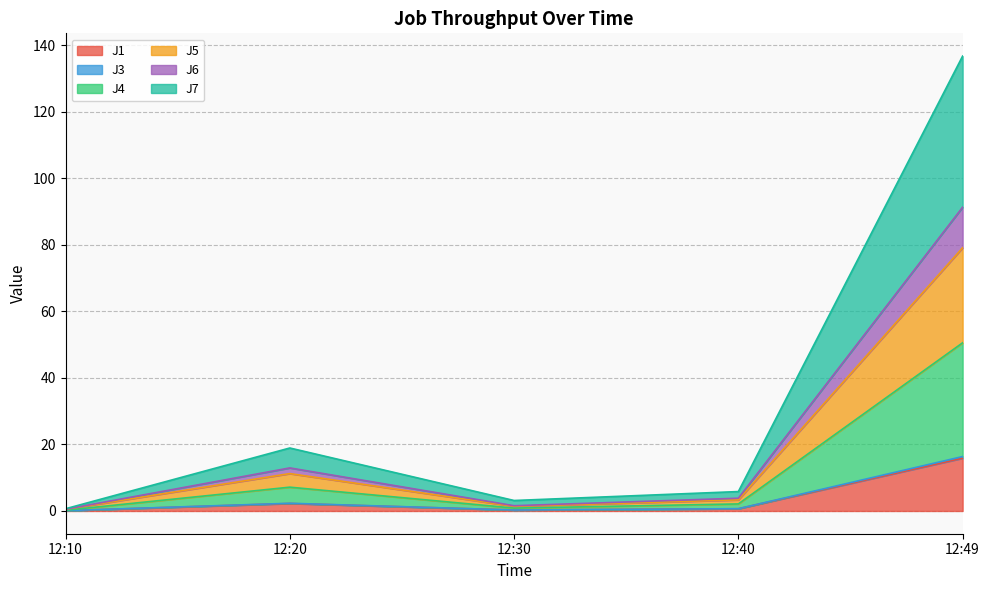

At which label does J1 reach its peak?

12:49